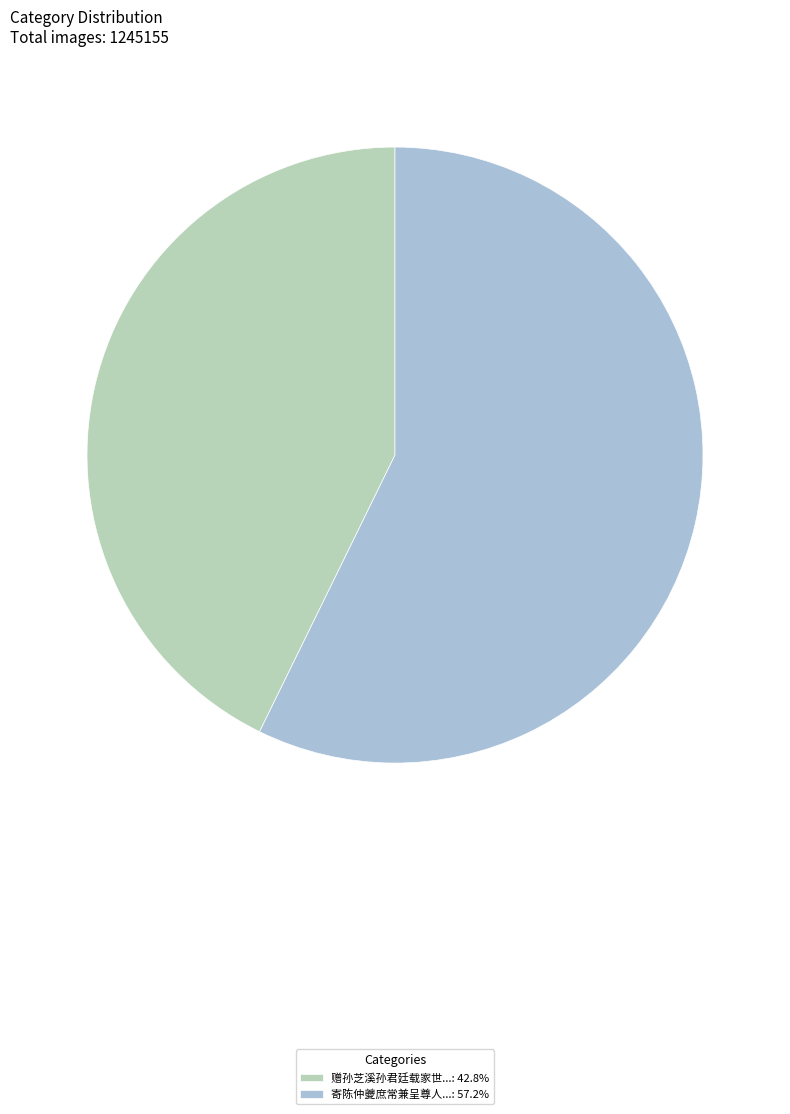

Is the sum of 寄陈仲夔庶常兼呈尊人...: 57.2% and 赠孙芝溪孙君廷载家世...: 42.8% greater than half?

Yes